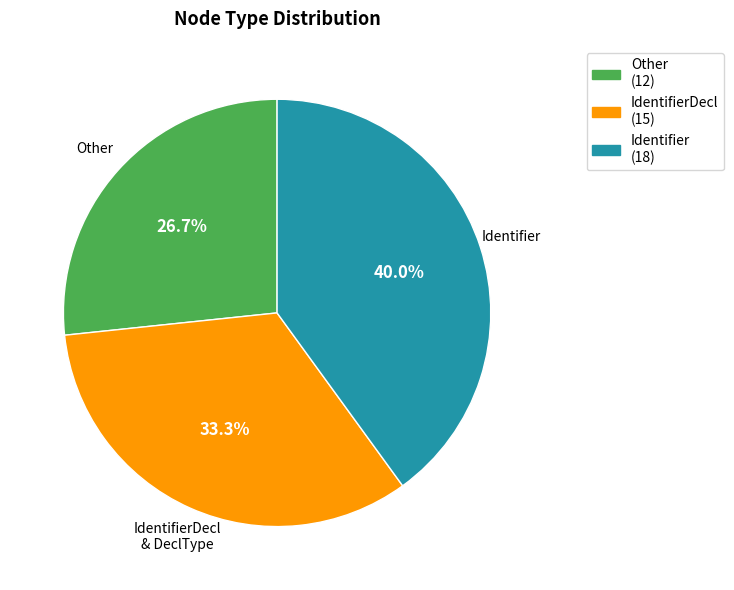

Does any single category account for the majority?

No